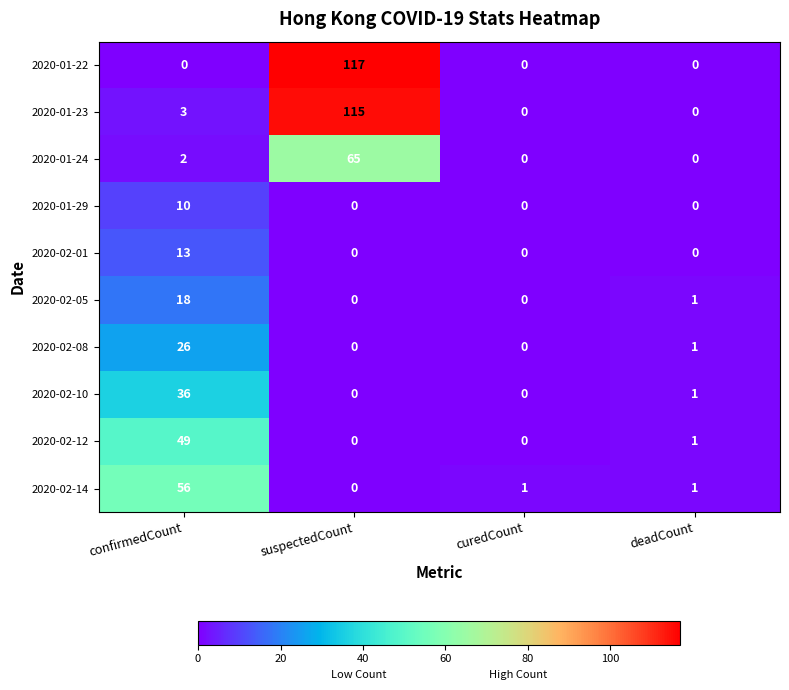

At which label is 2020-02-08 closest to 13?

deadCount